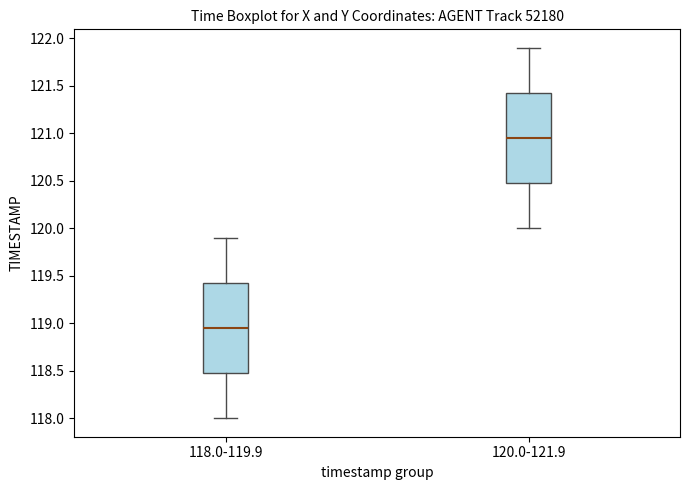

Where does the median line of the box for 118.0-119.9 sit on the y-axis? The values are not printed on the chart, so give them approximately, as read against the axis.

118.95